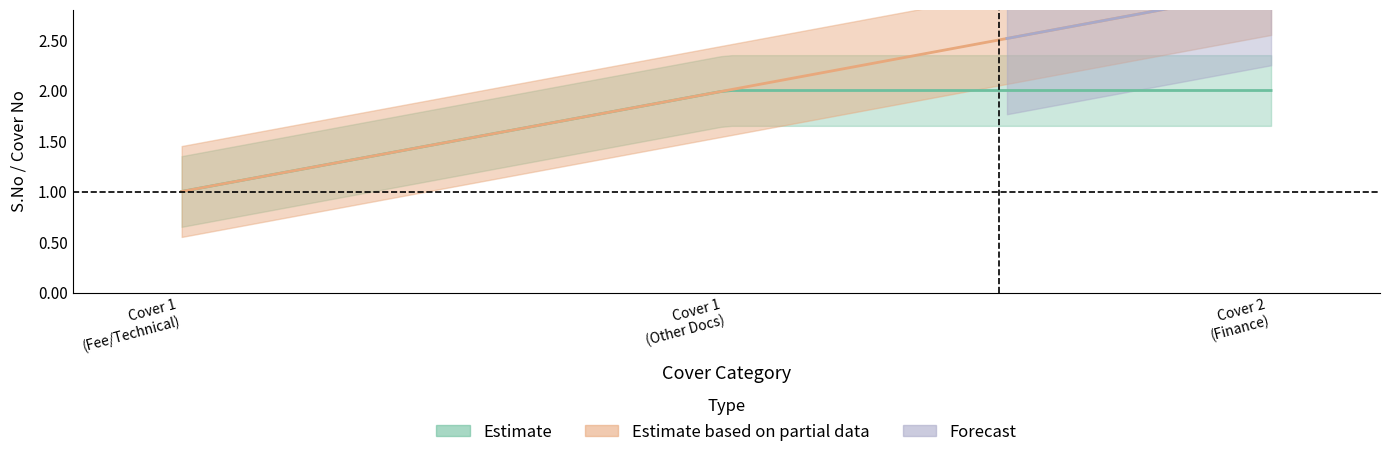

What is the value of the S.No point at the 2nd from the left?

2